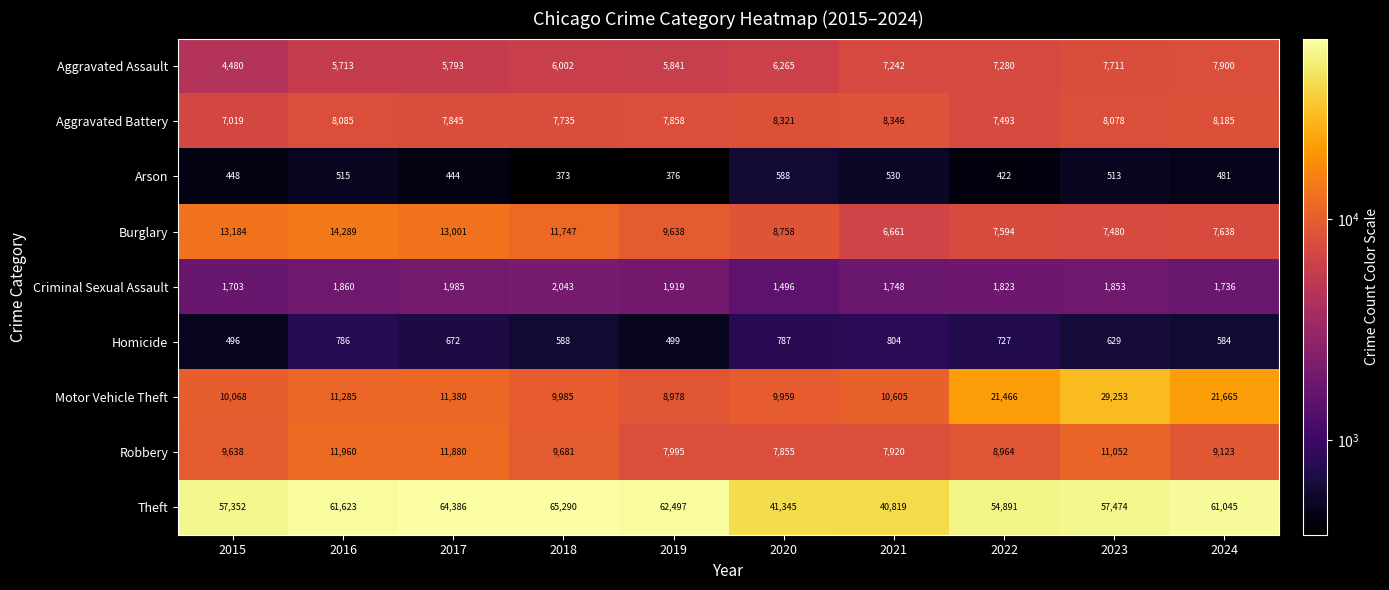

Rank the series by their maximum value, from lowest to highest.

Arson, Homicide, Criminal Sexual Assault, Aggravated Assault, Aggravated Battery, Robbery, Burglary, Motor Vehicle Theft, Theft